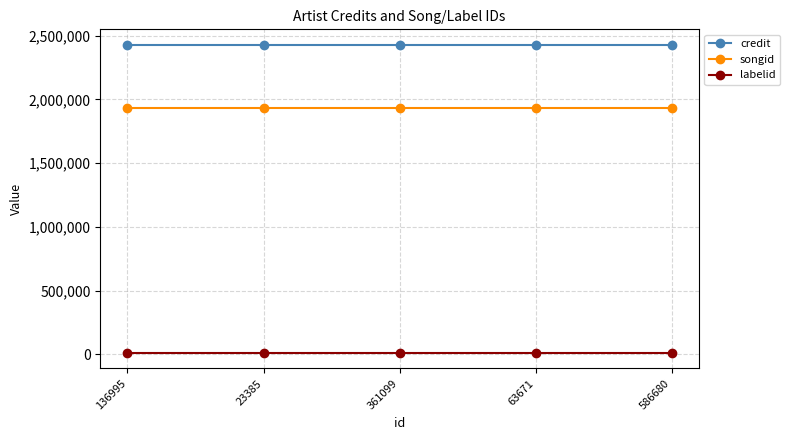

What is the value of the labelid point at the 4th from the left?

10146